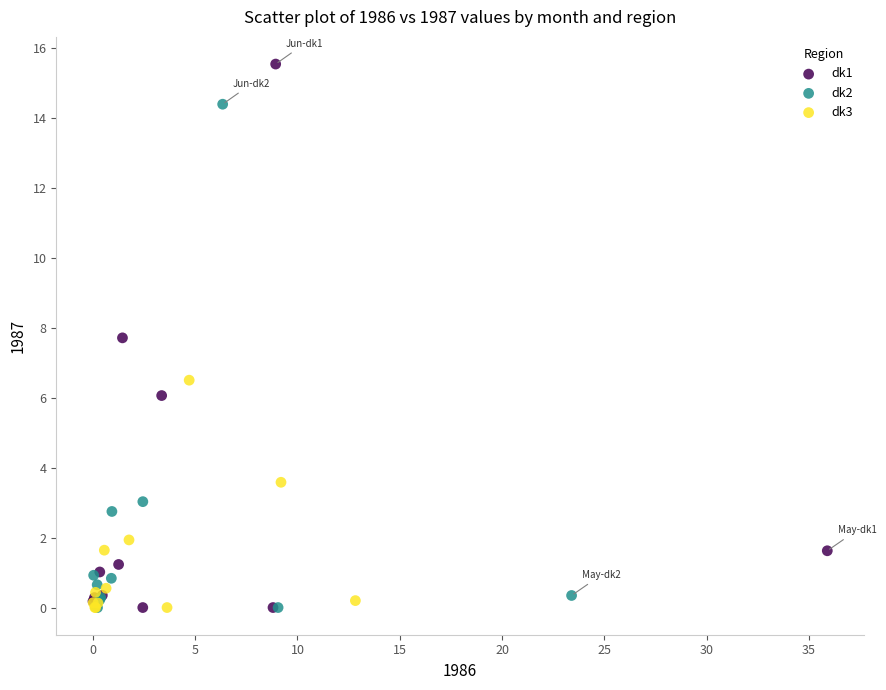

Which series reaches the maximum Y coordinate?

dk1